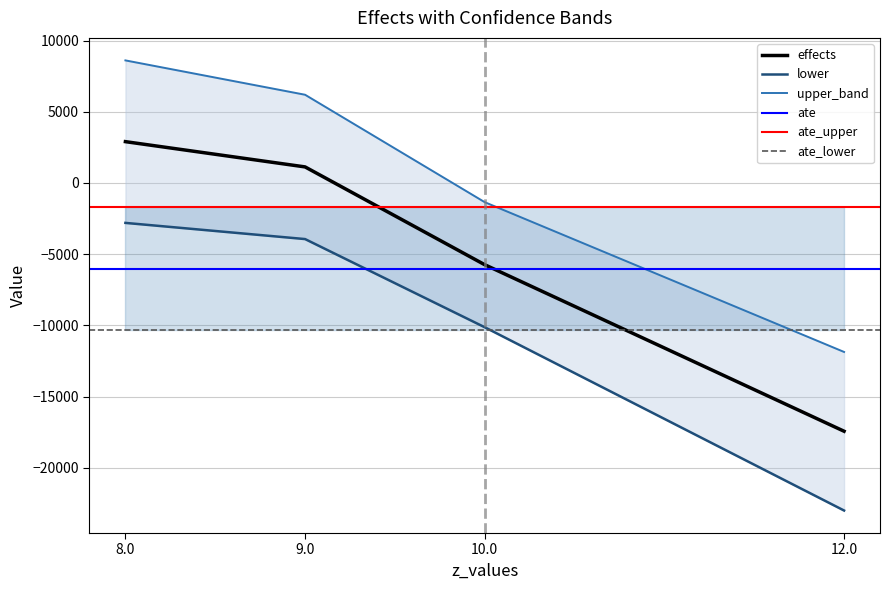

Reading right to left, transcribe all the data shown in this chart.

effects: -17431.0	-5739.2	1127.9	2902.0
lower: -22997.9	-10130.0	-3938.7	-2802.6
upper_band: -11864.1	-1348.4	6194.6	8606.7